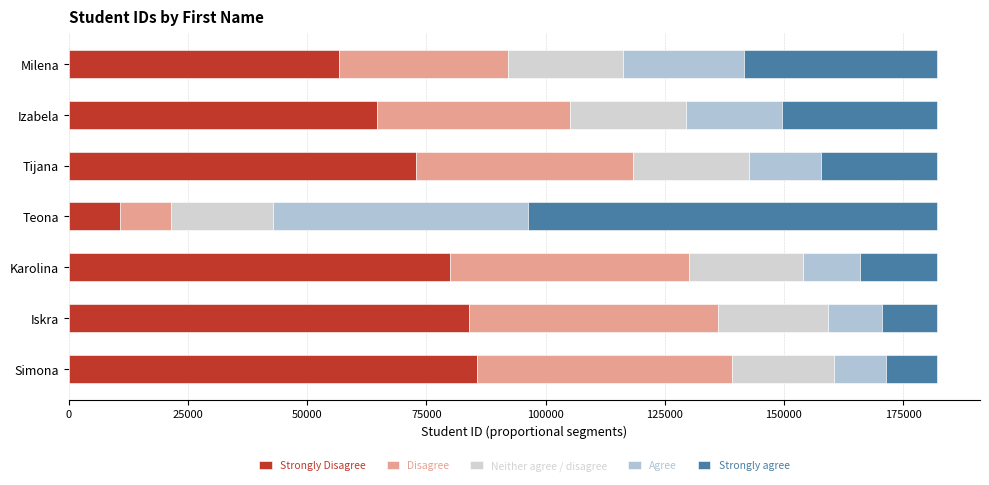

Which series has the largest range (max minus min)?

Strongly agree